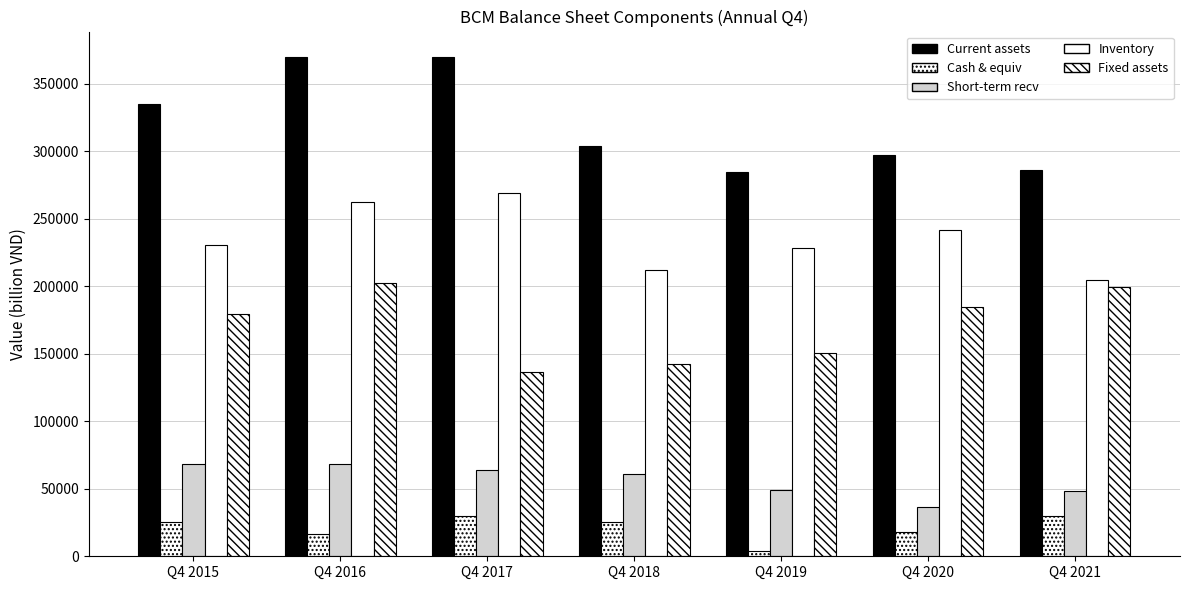

What is the difference between the second highest and second lowest values in the Current assets series?

83598.6